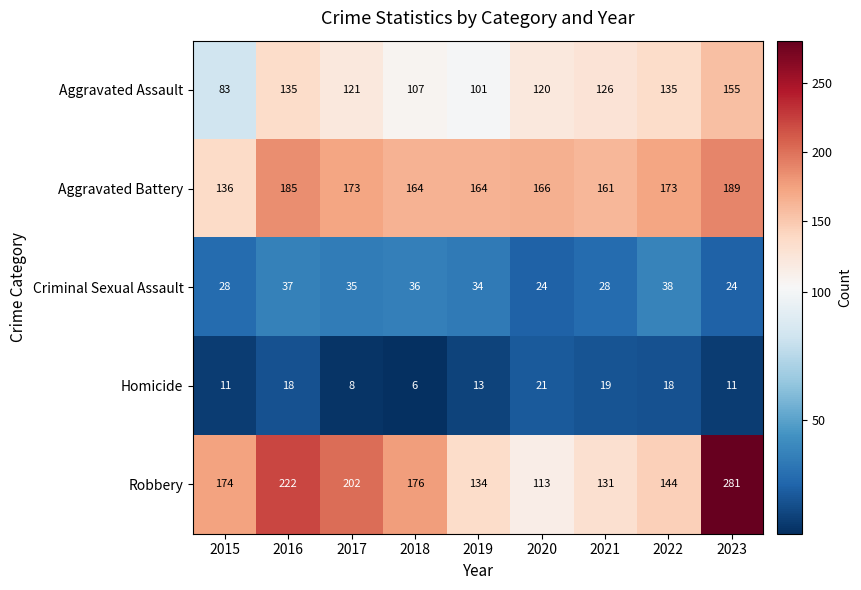

Between 2016 and 2018, which series saw the biggest shift?

Robbery